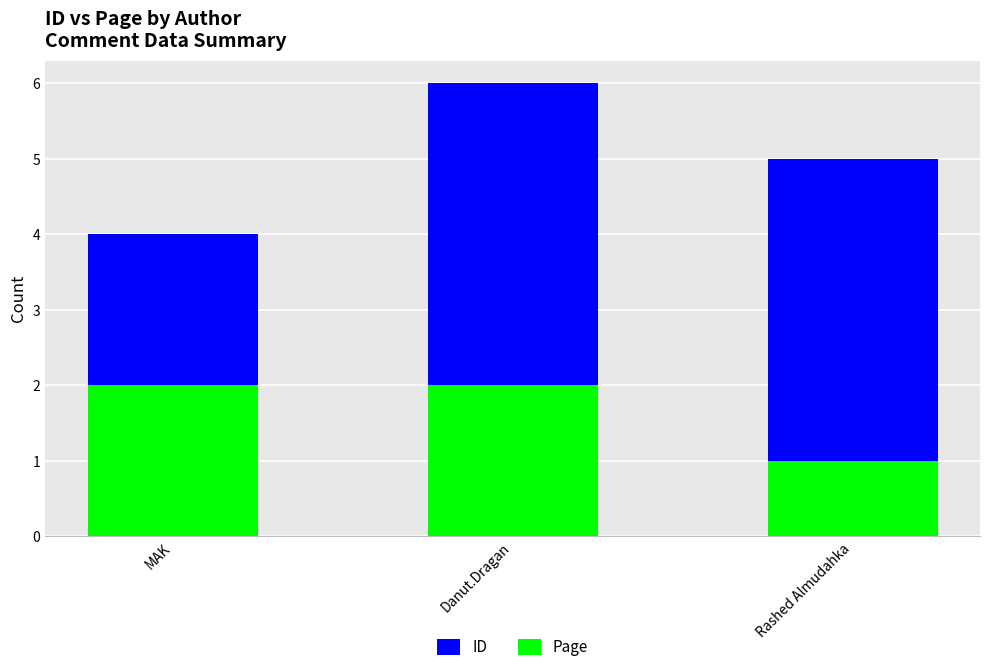

Which category has the lowest value across all series?

Rashed Almudahka